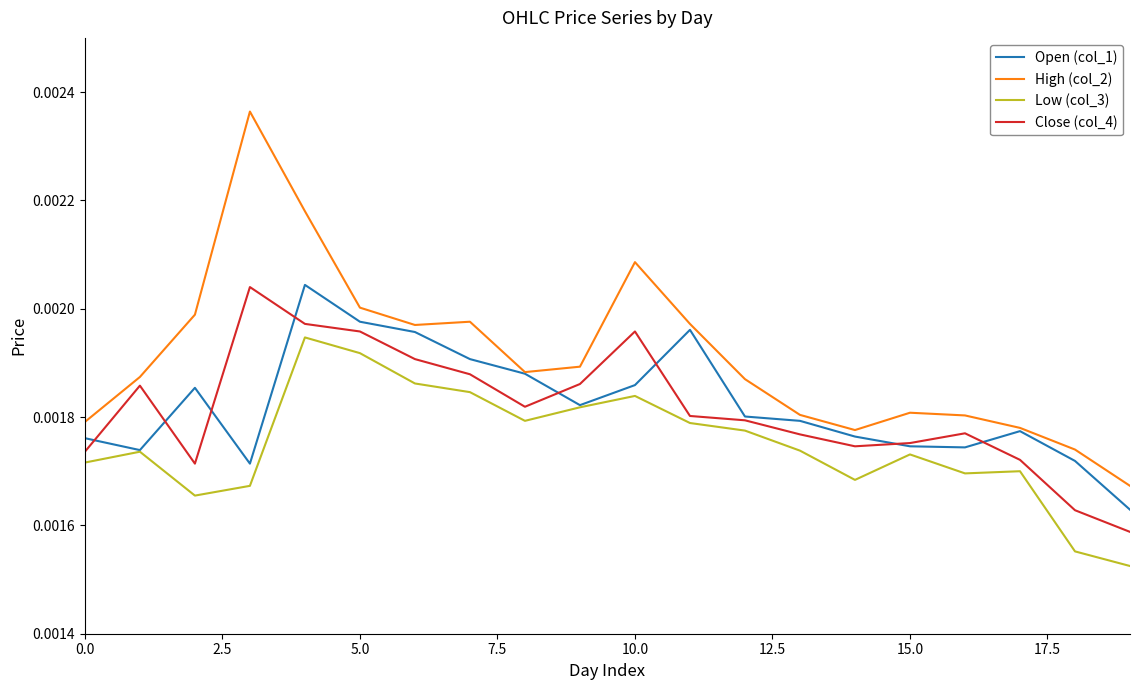

True or false: High (col_2) and Low (col_3) cross at least once.

False